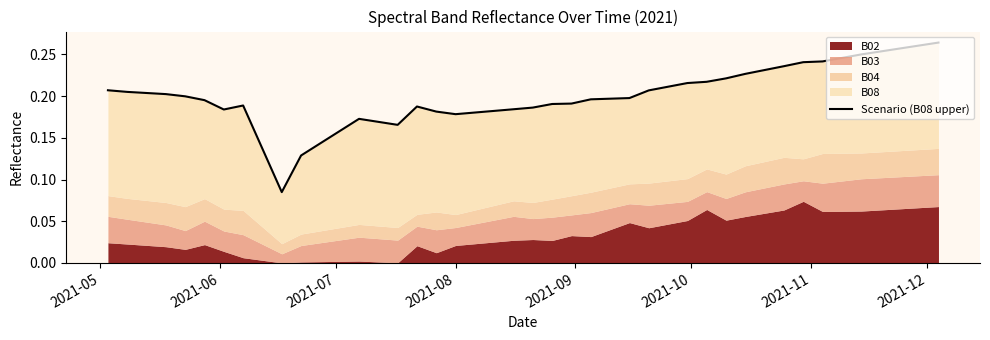

What is the value of the 27th point from the left?

0.2